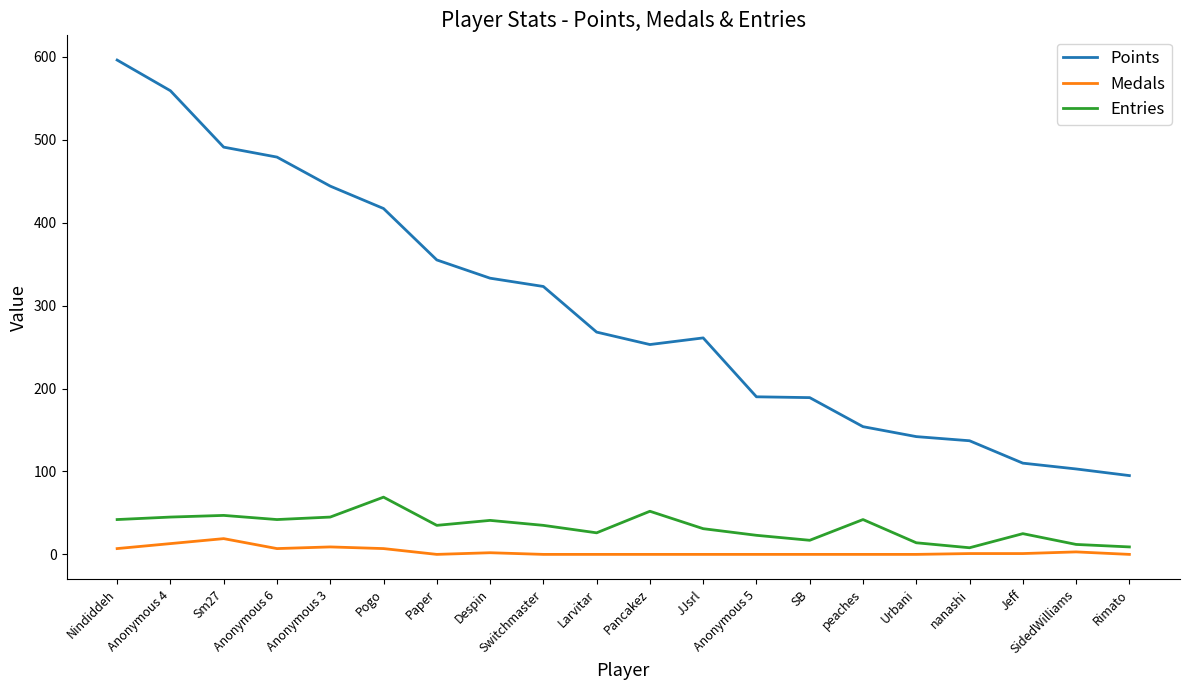

How many lines are shown in the chart?

3